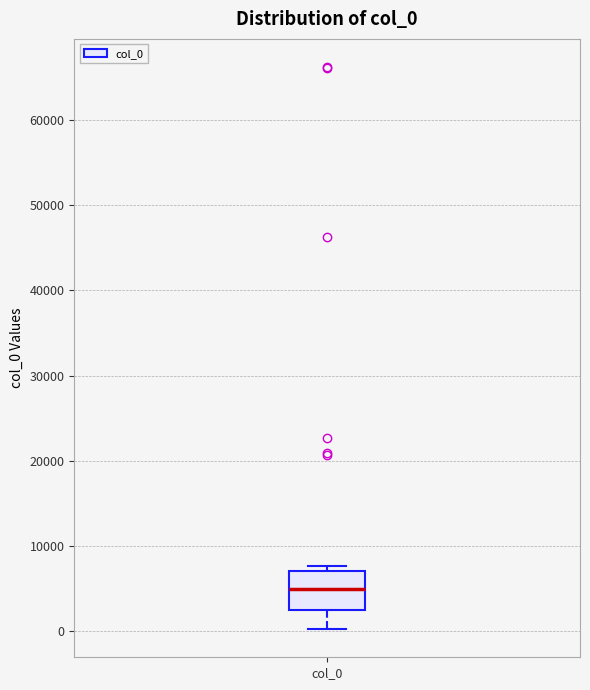

Transcribe this box plot: give where the median line is, the range the box spans, and where the two whiskers end, as read against the y-axis. The values are not printed on the chart, so give them approximately, as read against the axis.

median 5000, box 3000 to 7000, whiskers 0 to 8000